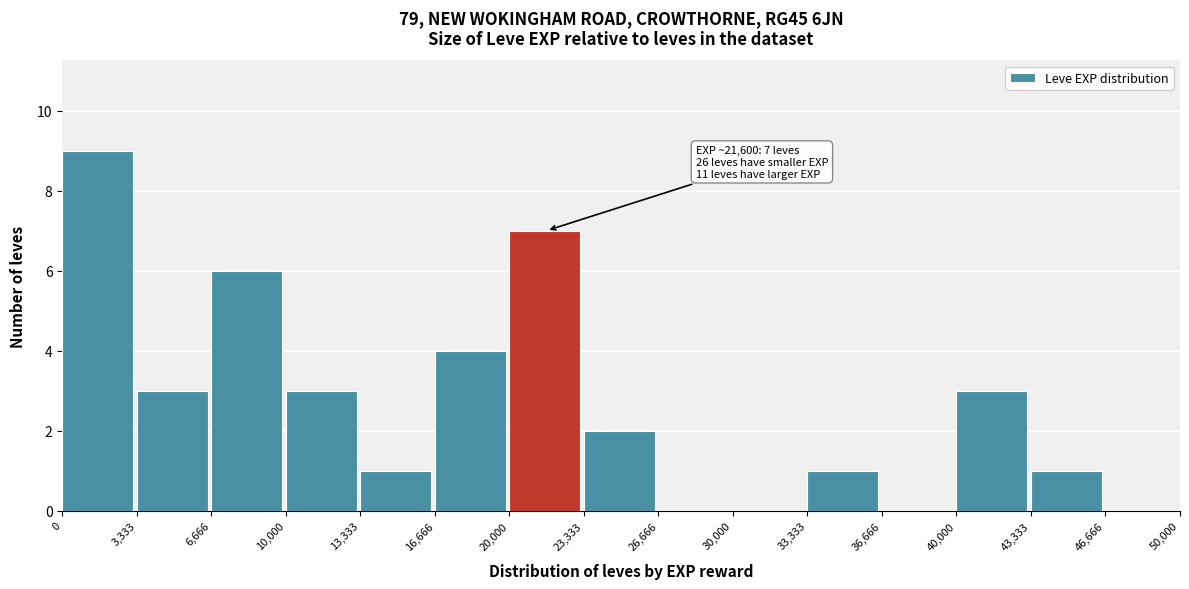

Which range on the x-axis has the tallest bar?

0 to 3,333